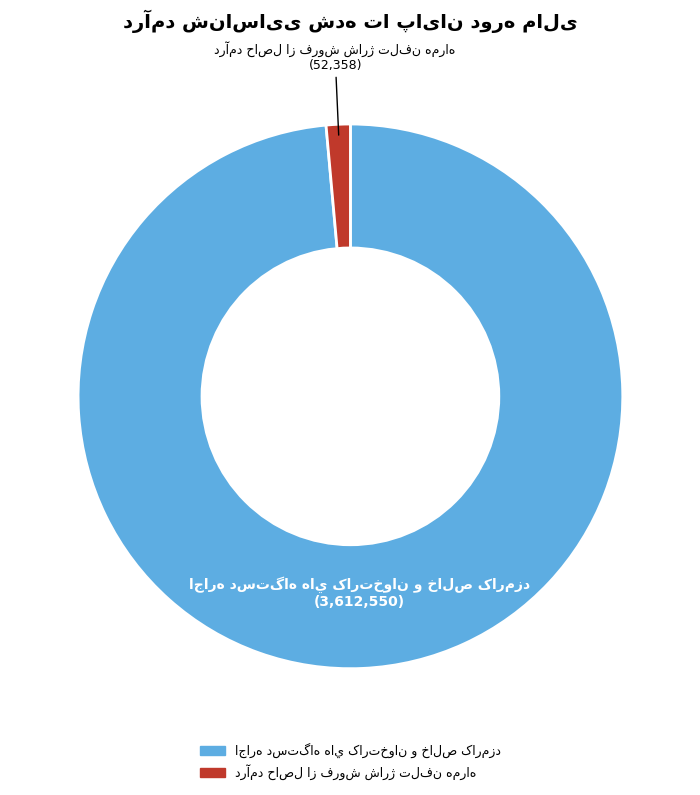

Does any single category account for the majority?

Yes